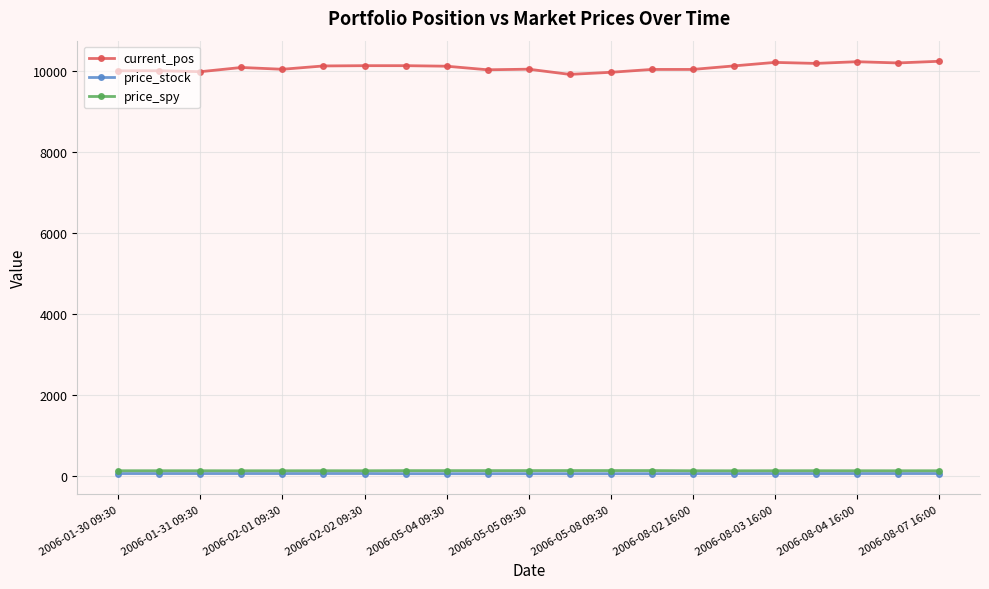

True or false: price_spy and current_pos cross at least once.

False